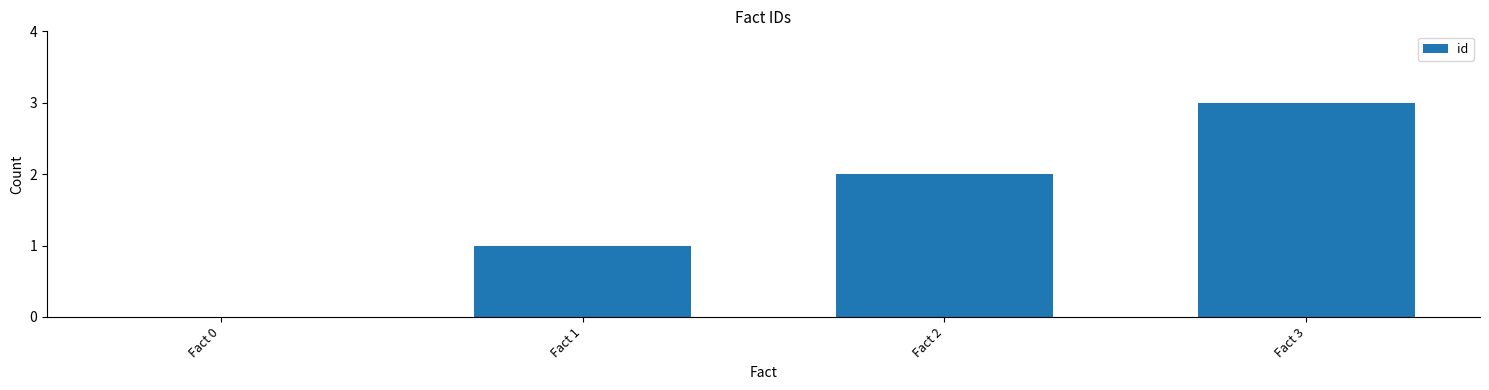

What is the change in value from Fact 2 to Fact 3?

+1